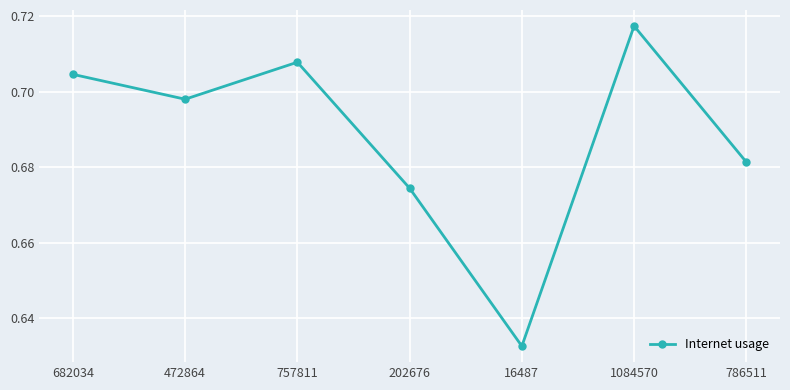

What is the label of the 7th point from the right?

682034